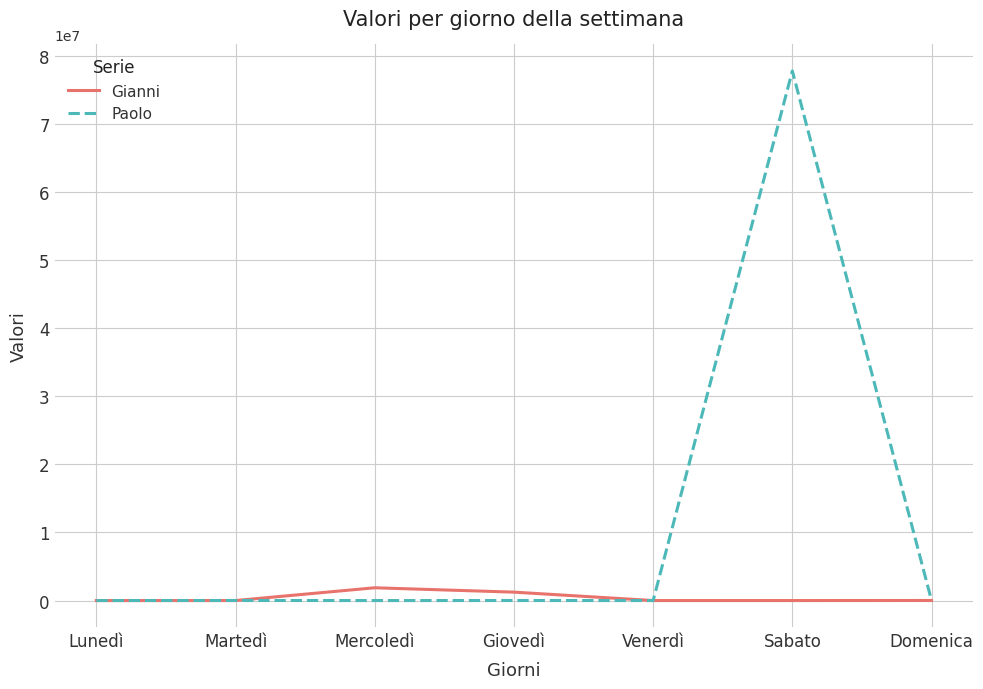

What is the greatest value displayed?

77777712